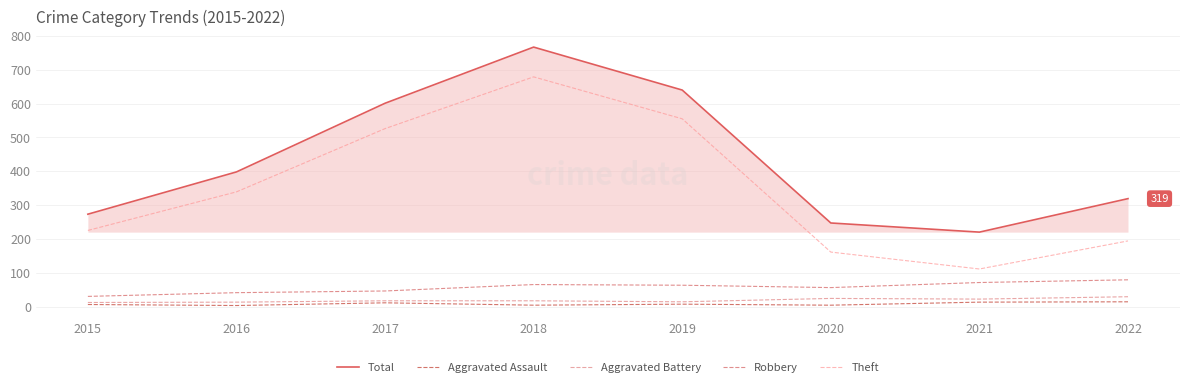

Rank the categories by Total value from lowest to highest.

2021, 2020, 2015, 2022, 2016, 2017, 2019, 2018